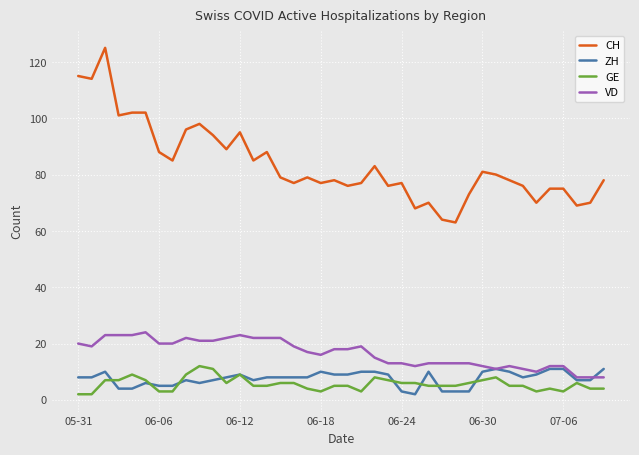

What is the maximum value for ZH?

11